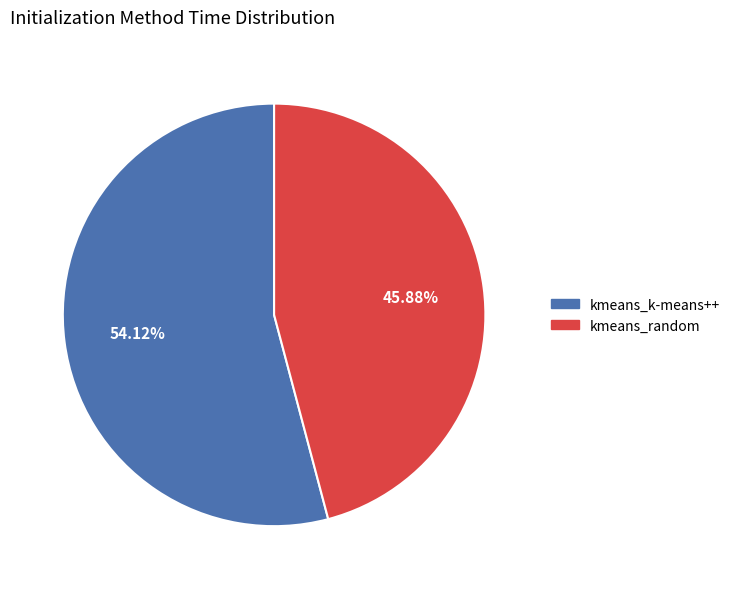

What percentage is the kmeans_k-means++ slice, to the nearest percent?

54%